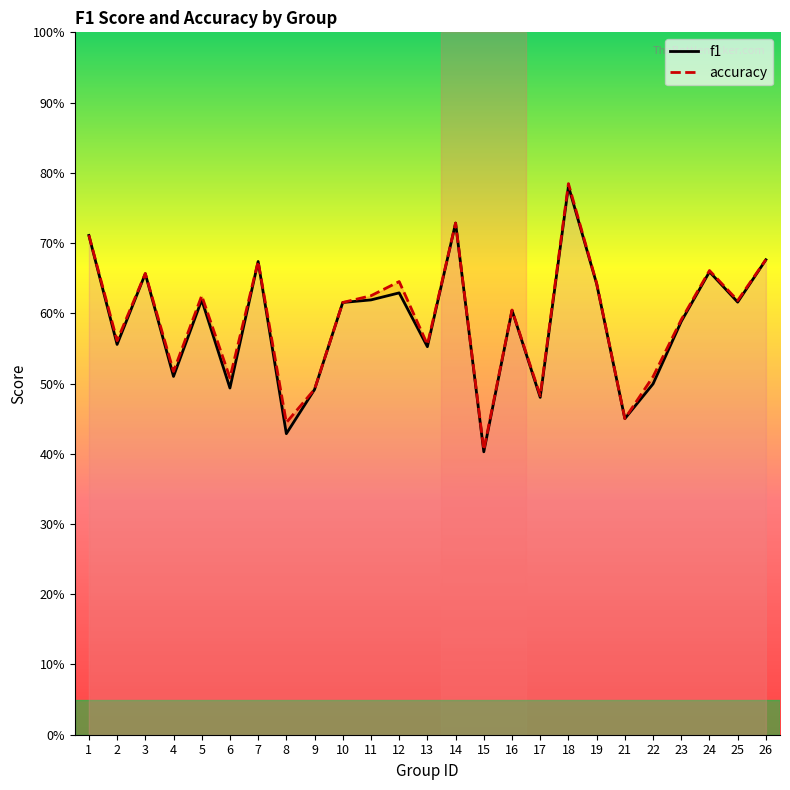

At how many categories does at least one series exceed 0?

25